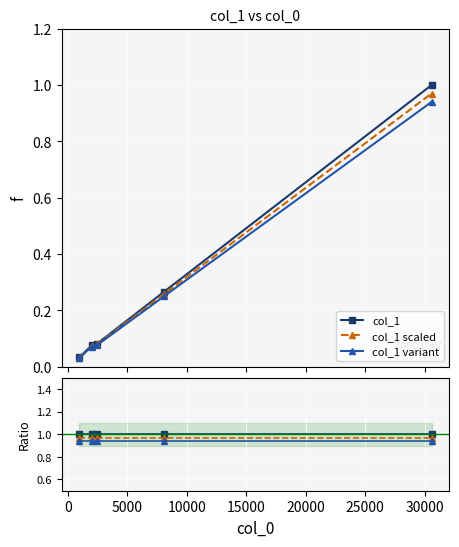

How many lines are shown in the chart?

3